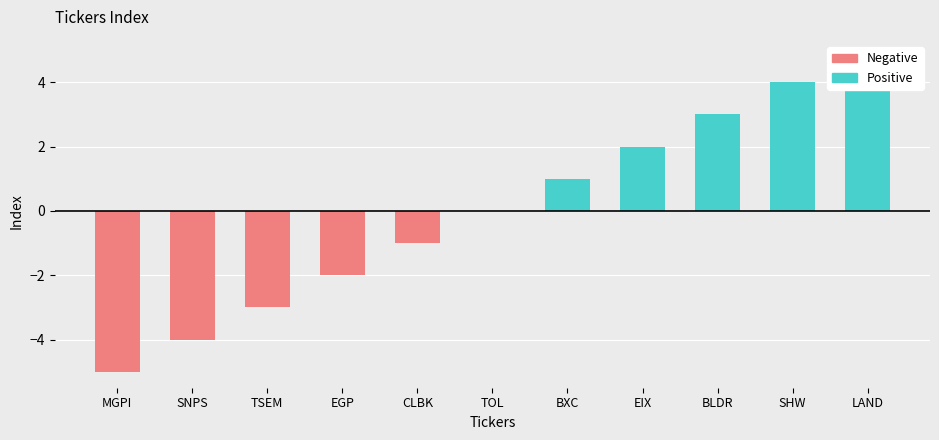

Does the chart contain any negative values?

No